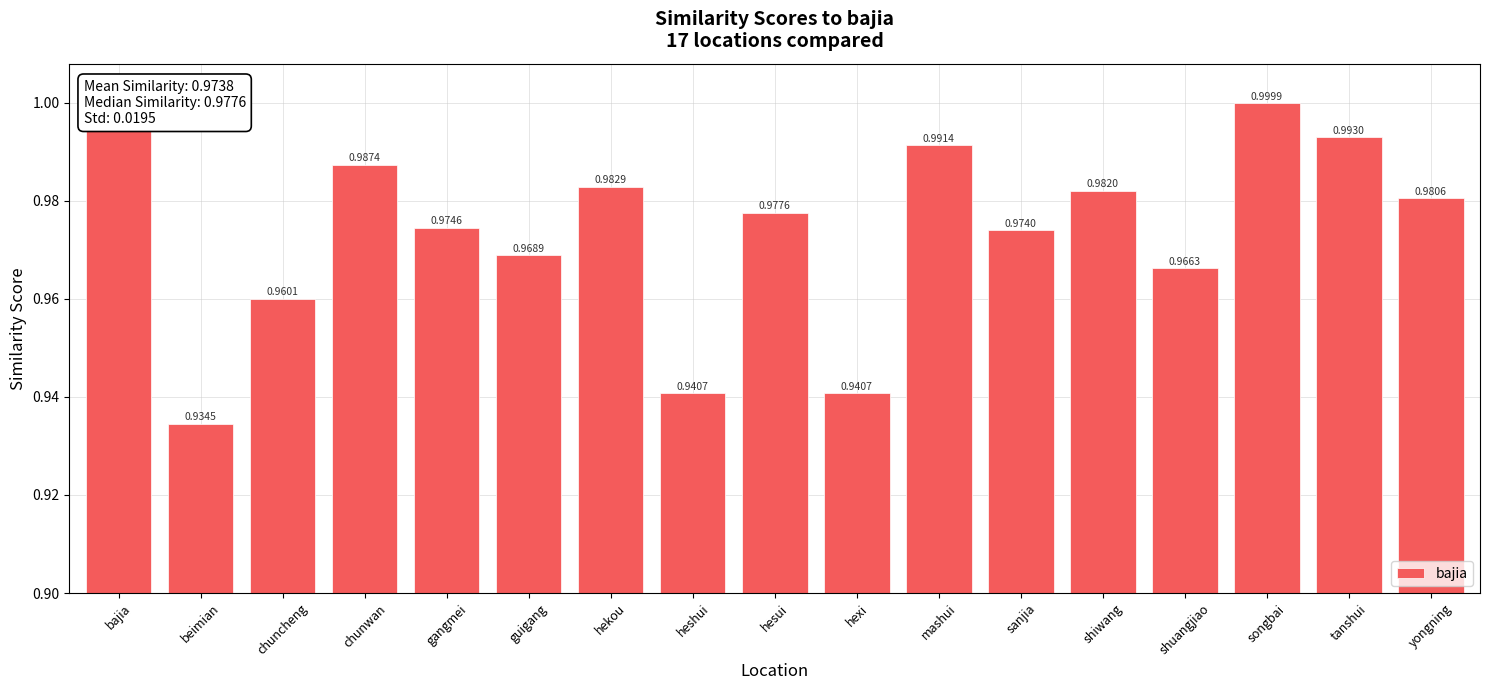

Is it true that the value at beimian is 1.3?

False